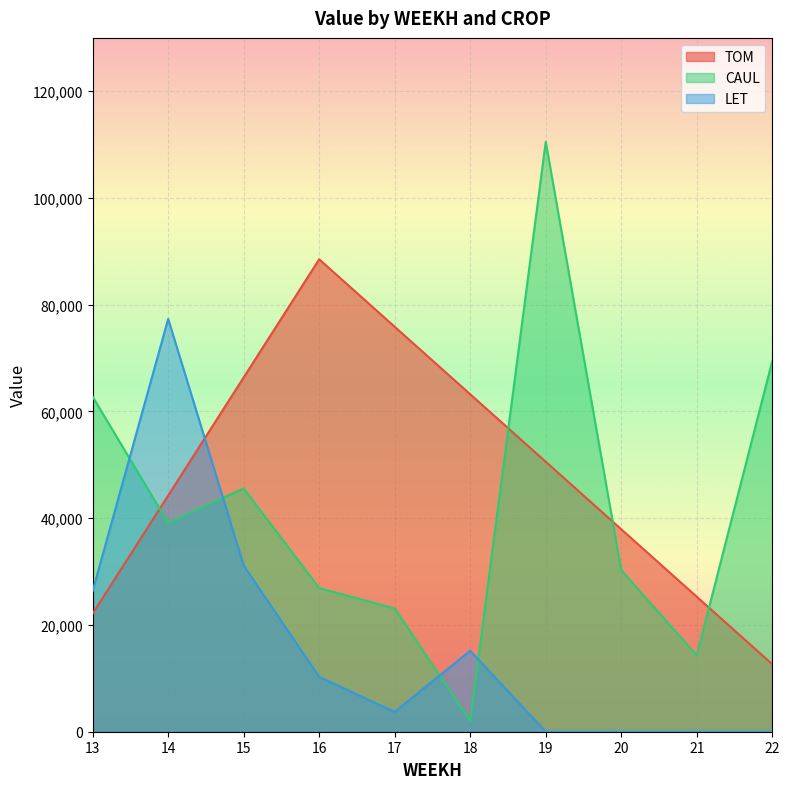

Which series ends up on top after the final intersection of LET and TOM?

TOM